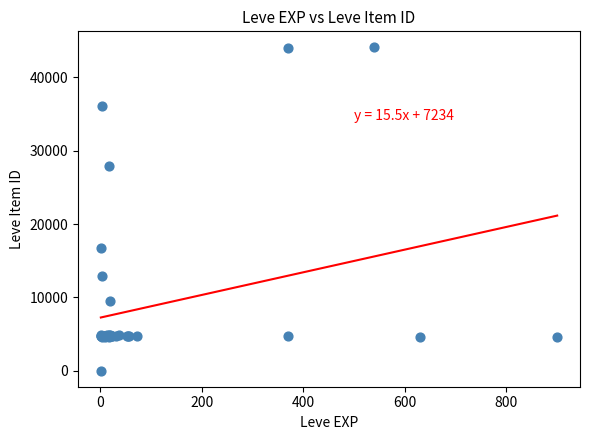

What Y value in the scatter plot is closest to 22050?

16734